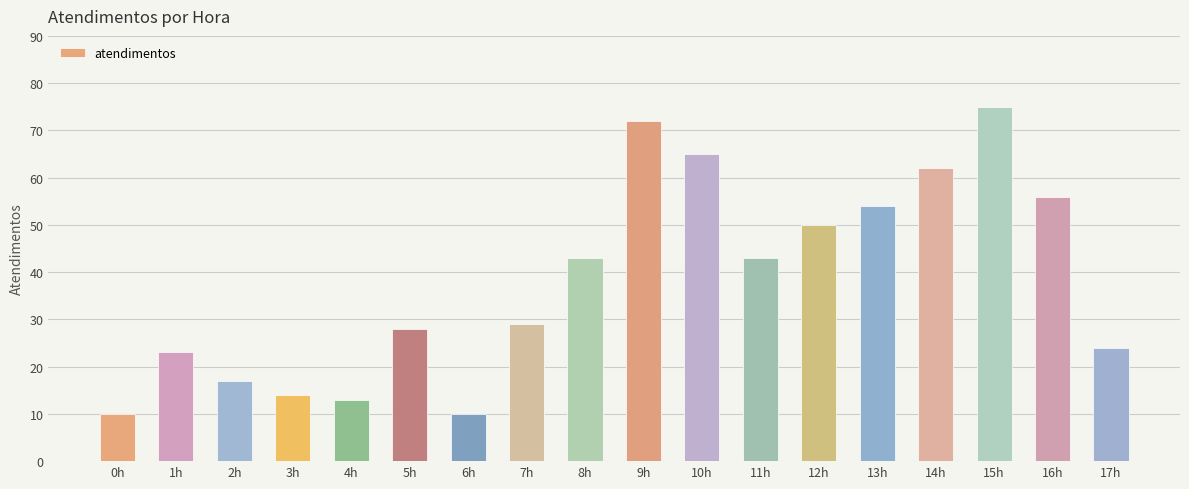

Which category has the highest value across all series?

15h